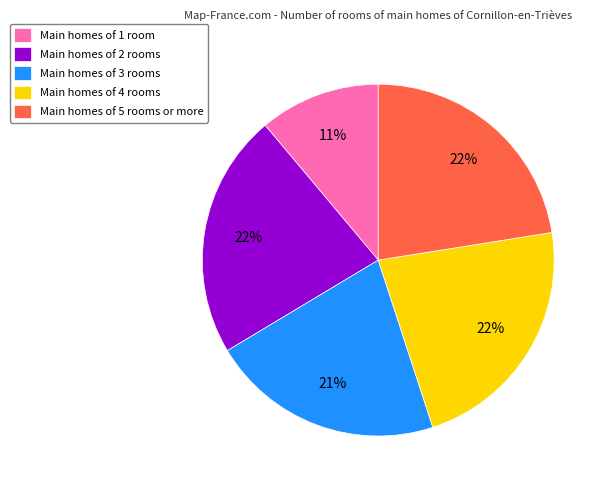

Is there a majority slice in this chart?

No